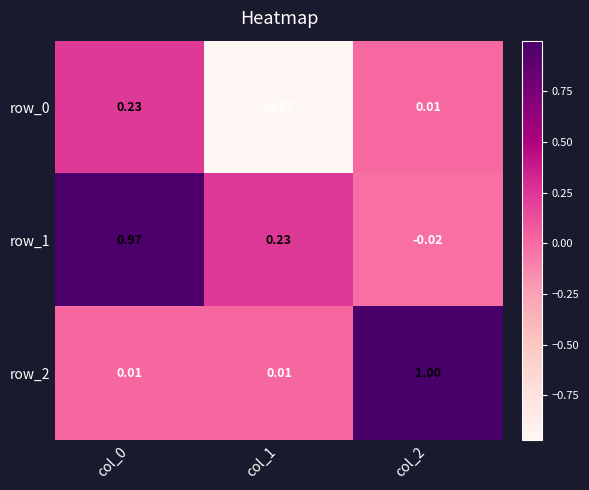

What is the average value of the row_2 series?

0.3